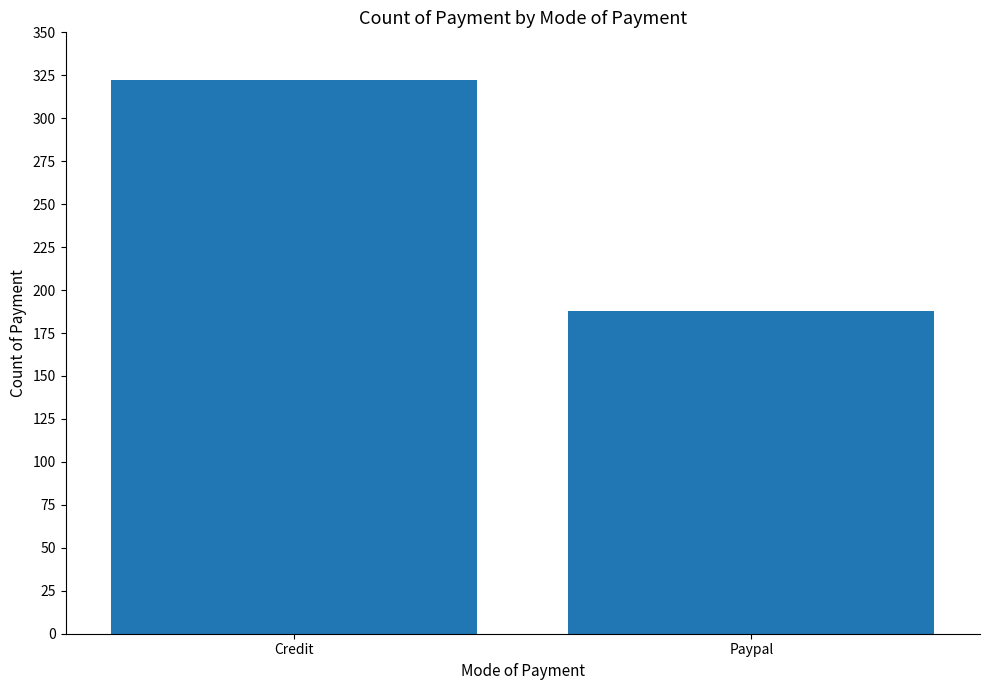

The value at Credit is 69. True or false?

False